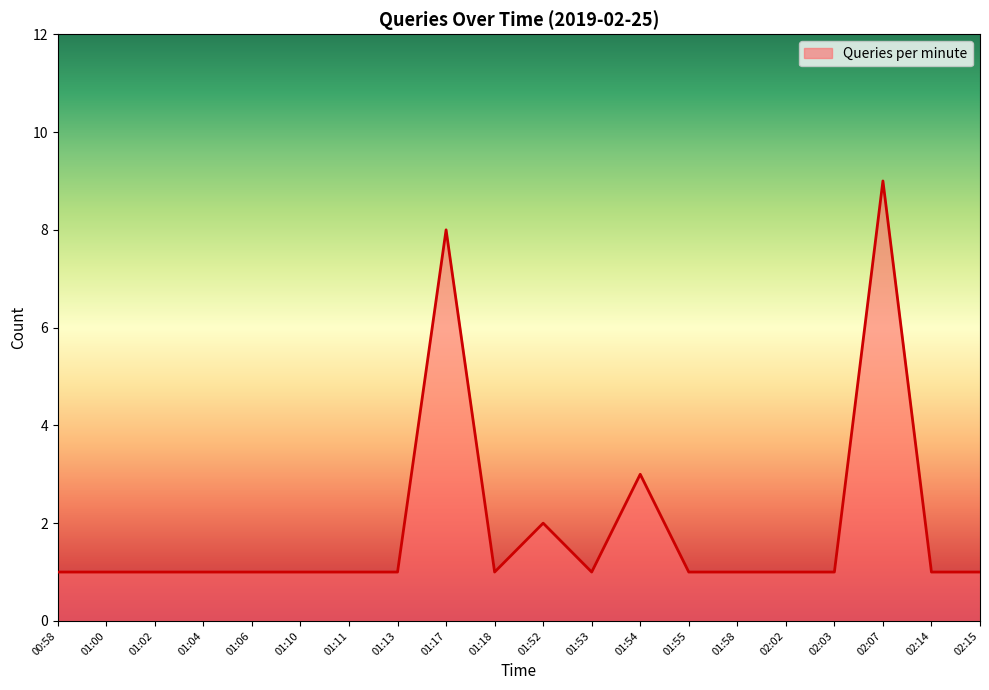

What is the sum of all values?

38